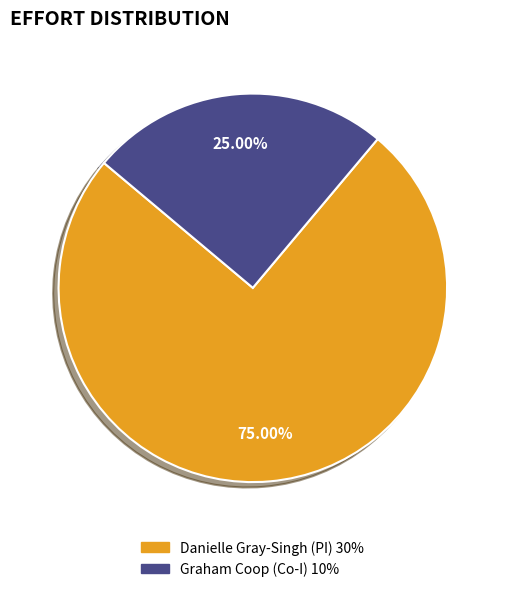

Is there a majority slice in this chart?

Yes